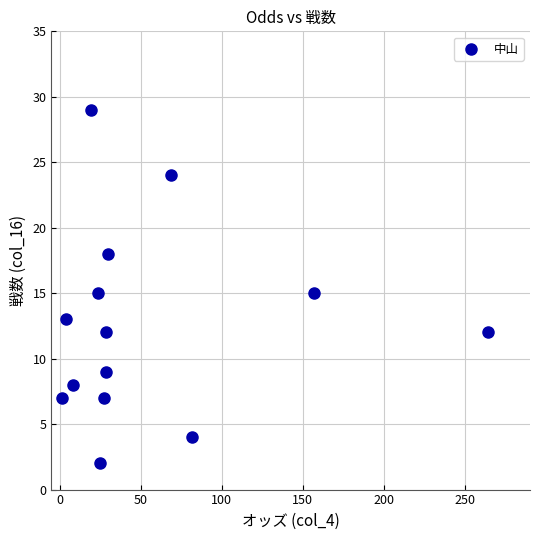

What is the range of Y values (max minus min)?

27